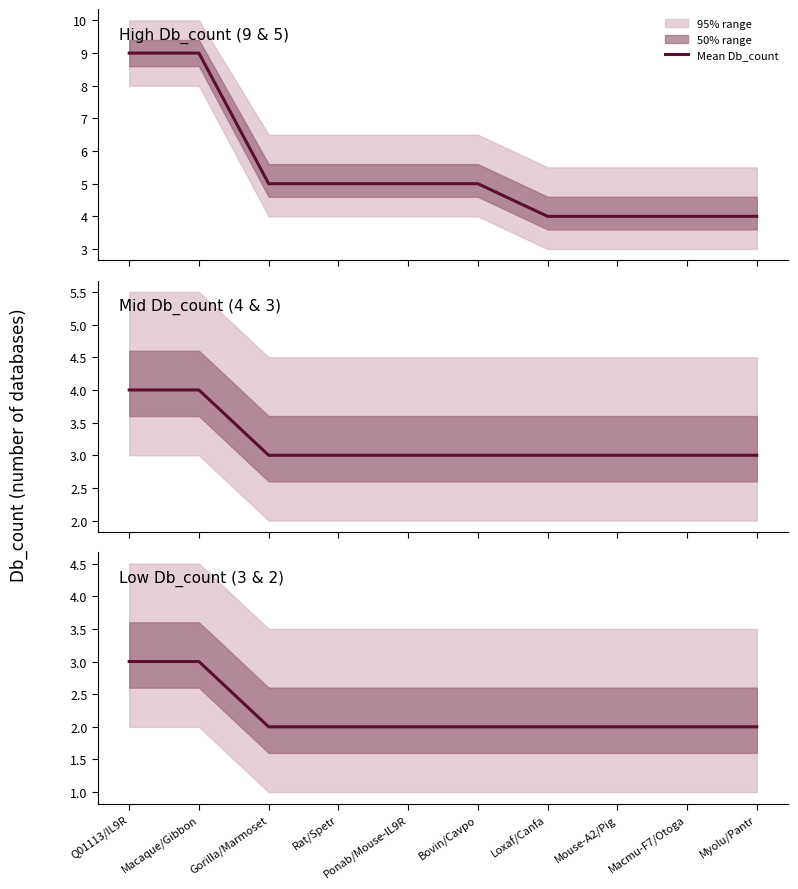

True or false: the data shows 2 at Gorilla/Marmoset.

True